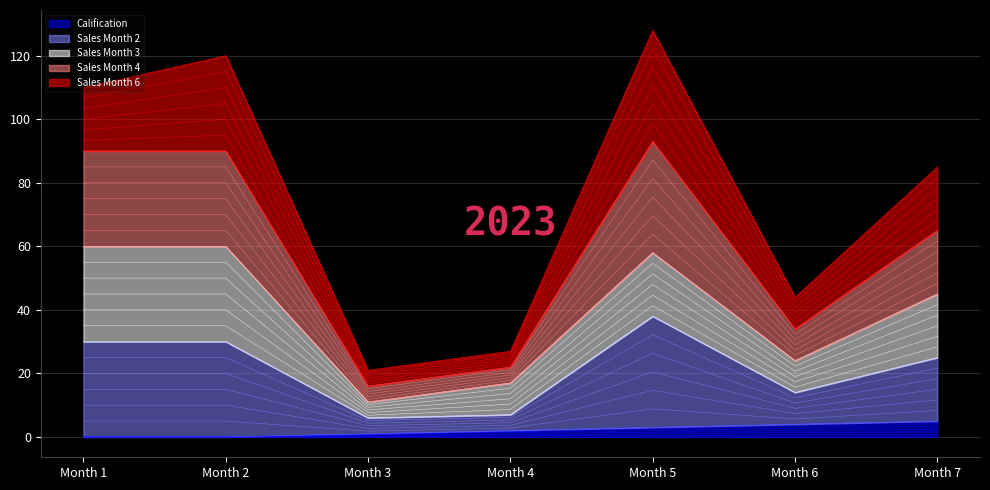

True or false: Sales Month 4 and Calification cross at least once.

False